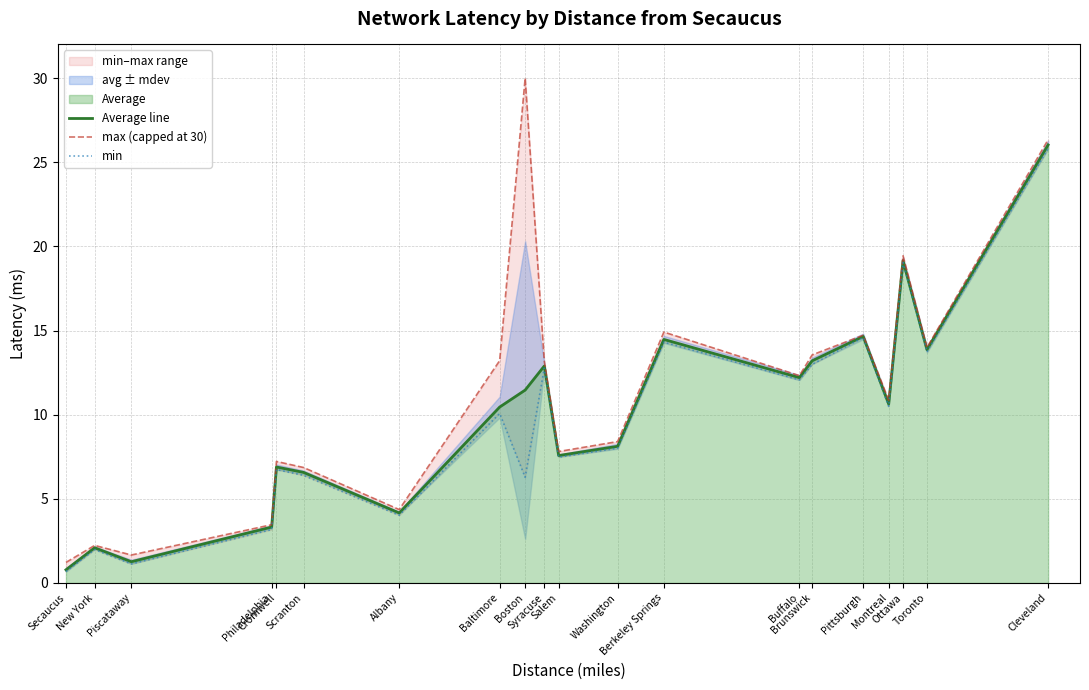

Which series has the largest total across all categories?

max (capped at 30)